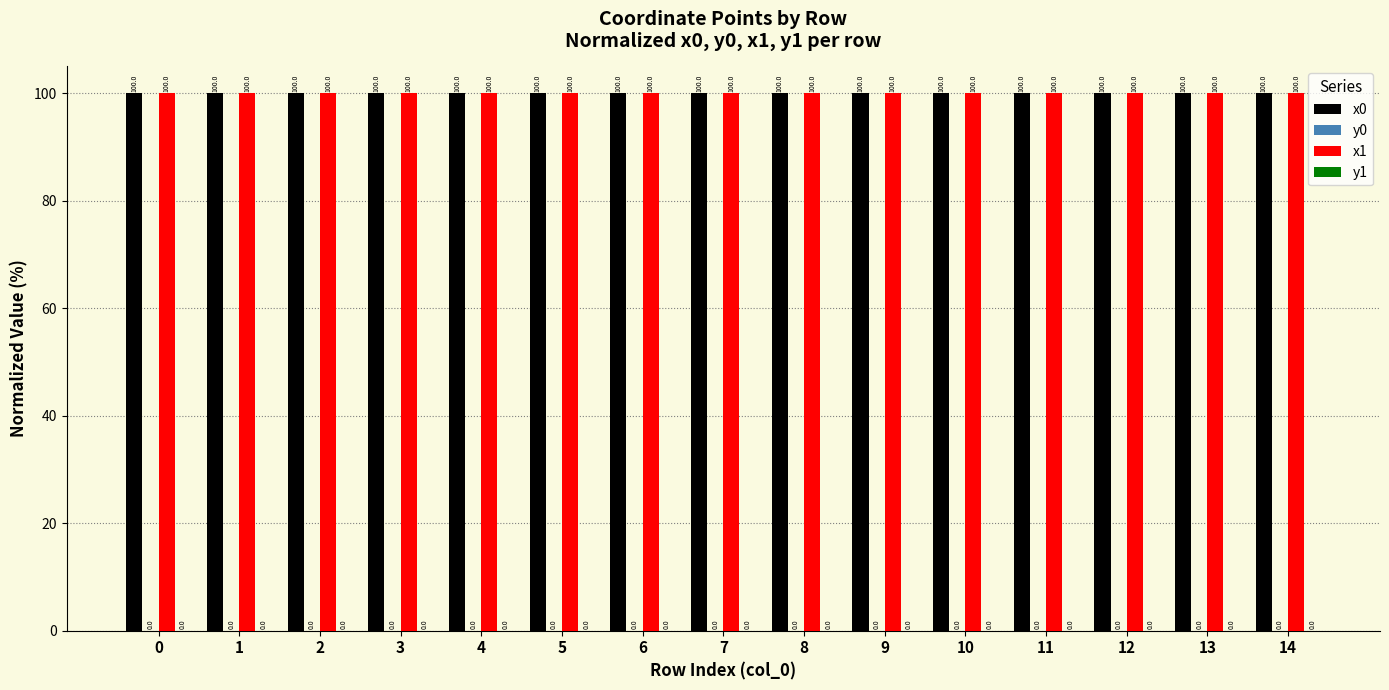

Which category has the highest value across all series?

14